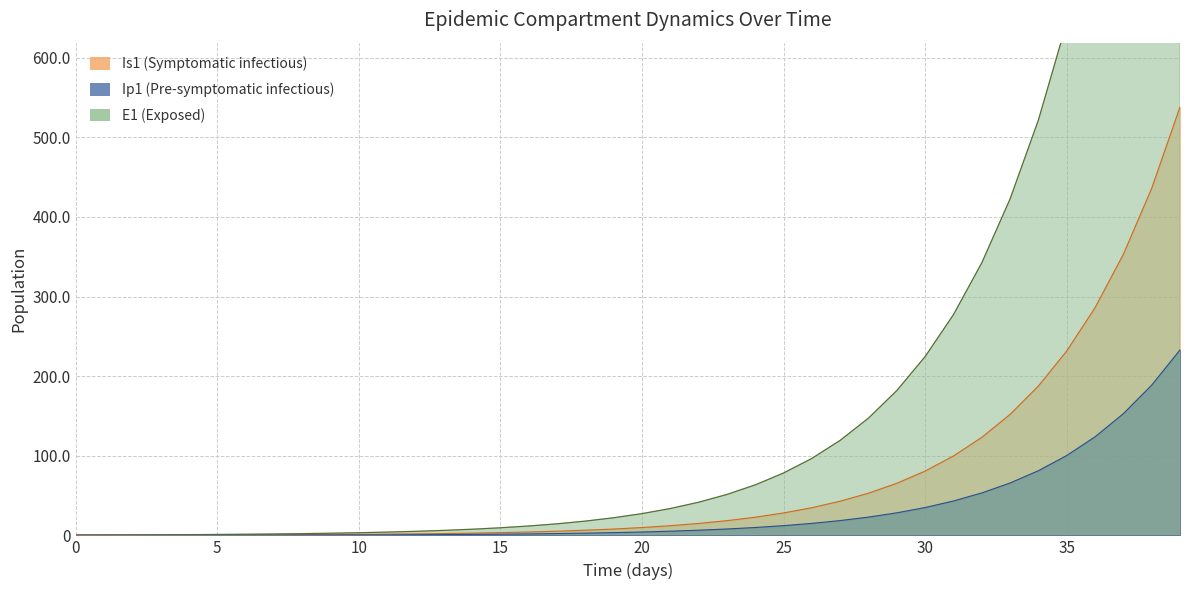

What is the value of the E1 point at the 37th from the left?

795.3